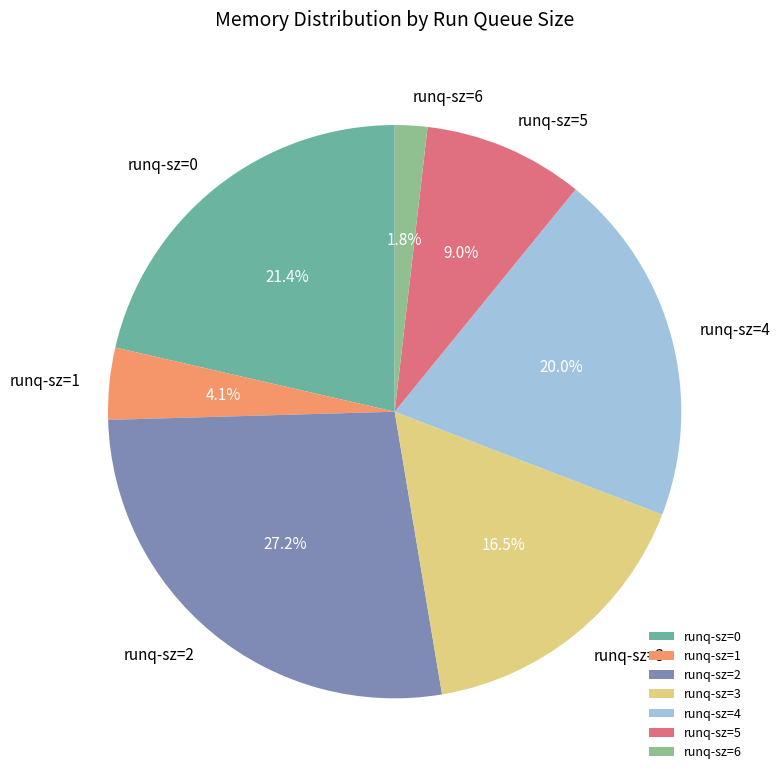

What percentage is the runq-sz=6 slice, to the nearest percent?

2%